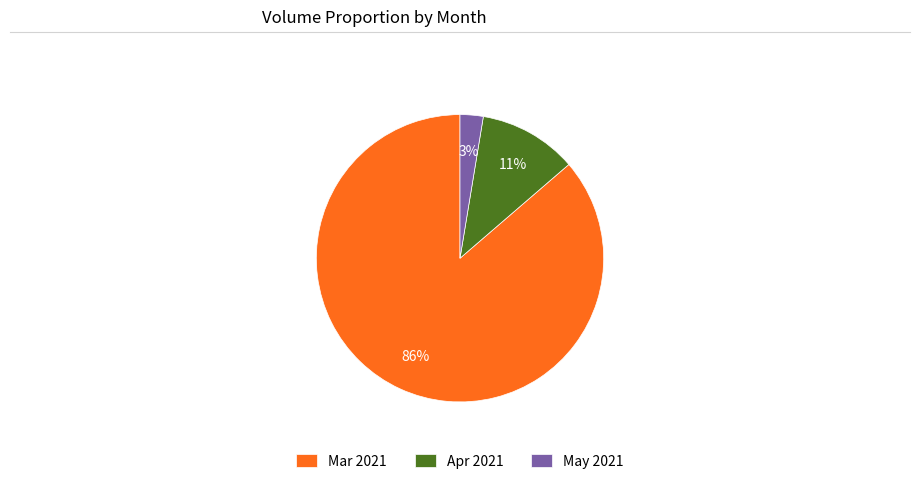

To the nearest percent, what is the difference between the May 2021 and Apr 2021 slice percentages?

8%